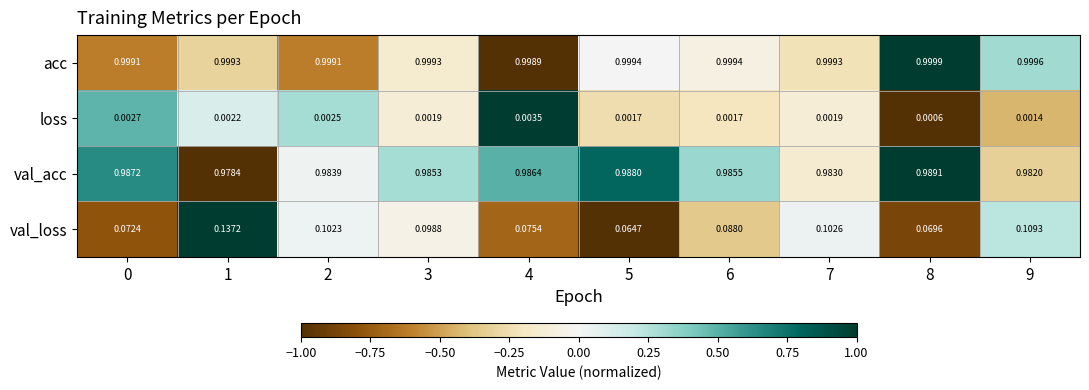

Which series has the widest spread of values?

val_loss